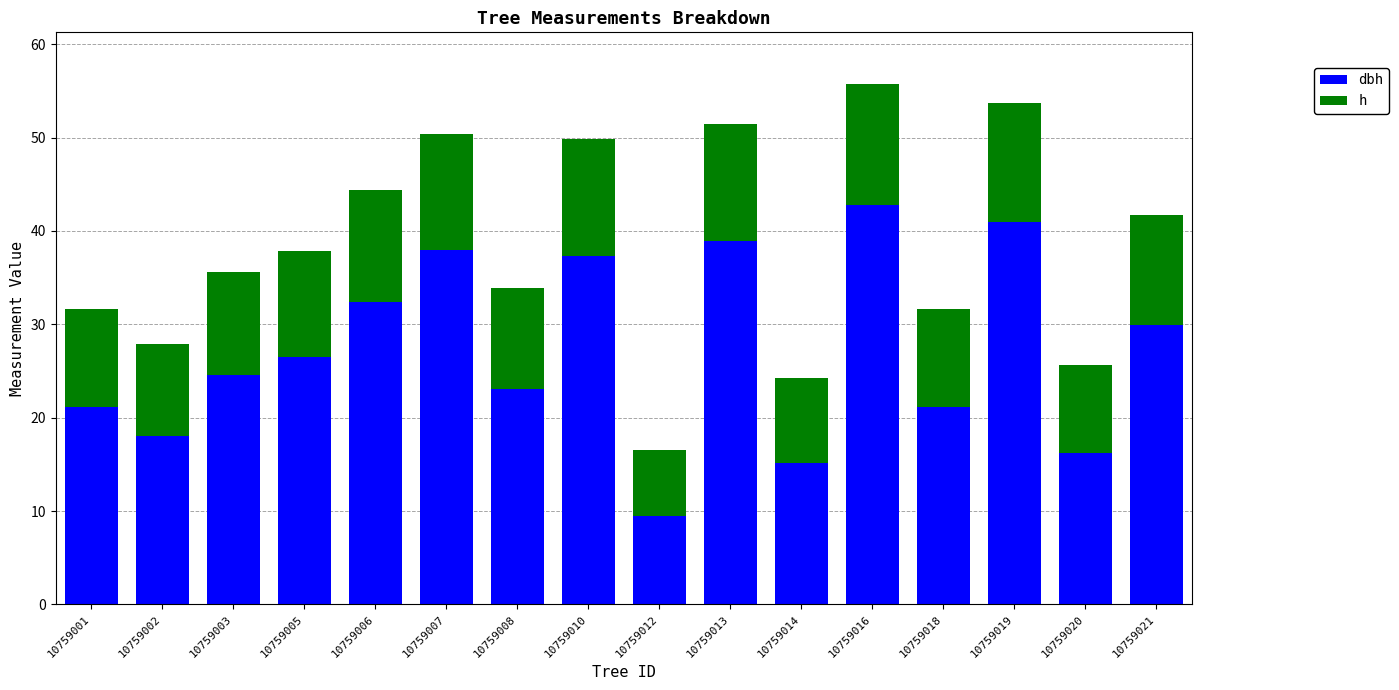

What is the total value across all series at 10759007?

50.4